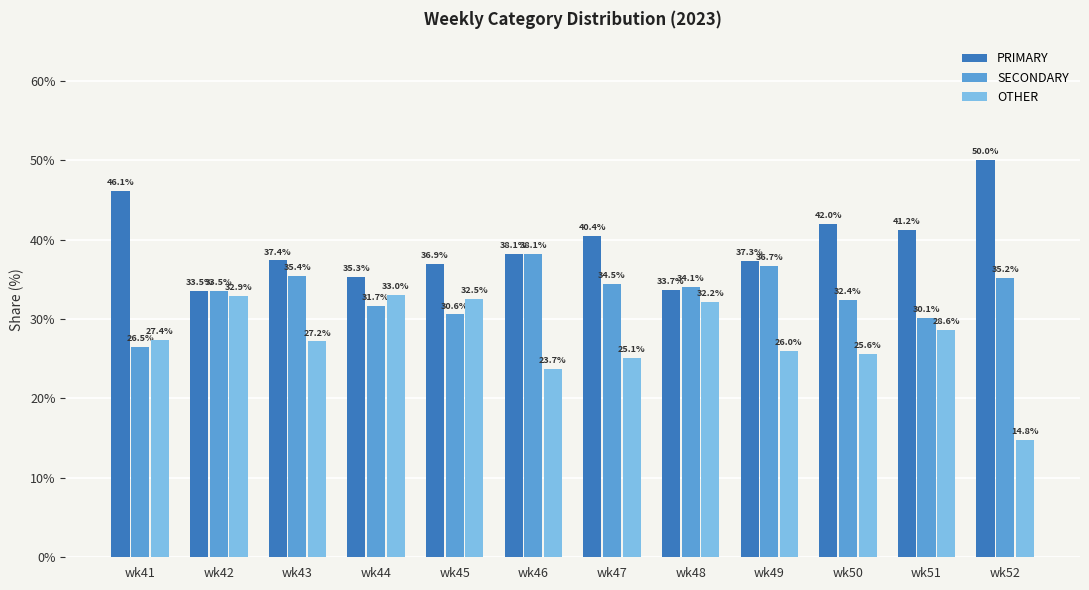

List the labels in order of OTHER value, smallest first.

wk52, wk46, wk47, wk50, wk49, wk43, wk41, wk51, wk48, wk45, wk42, wk44